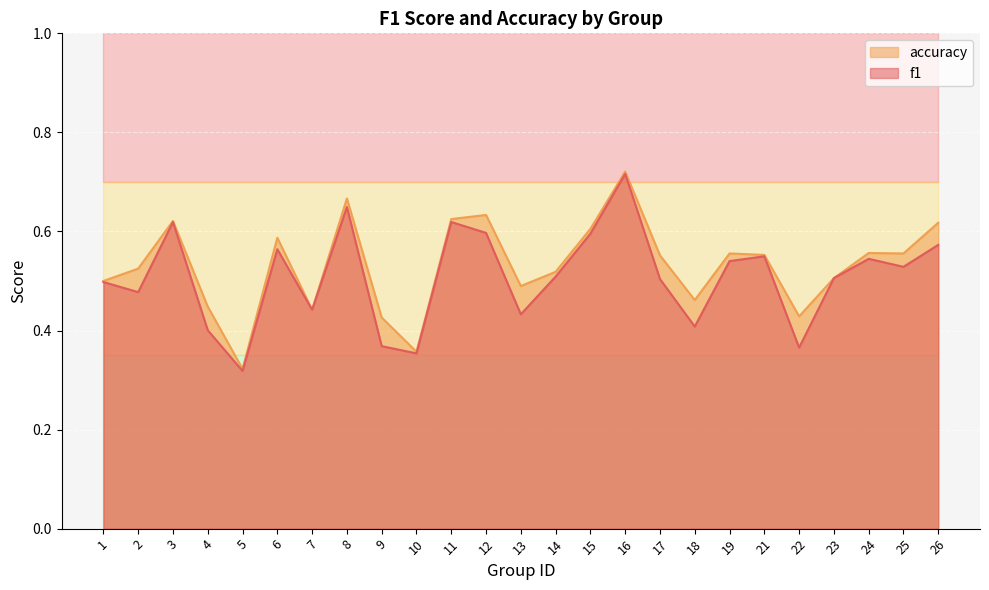

The value of accuracy at 9 is 0.4. True or false?

True